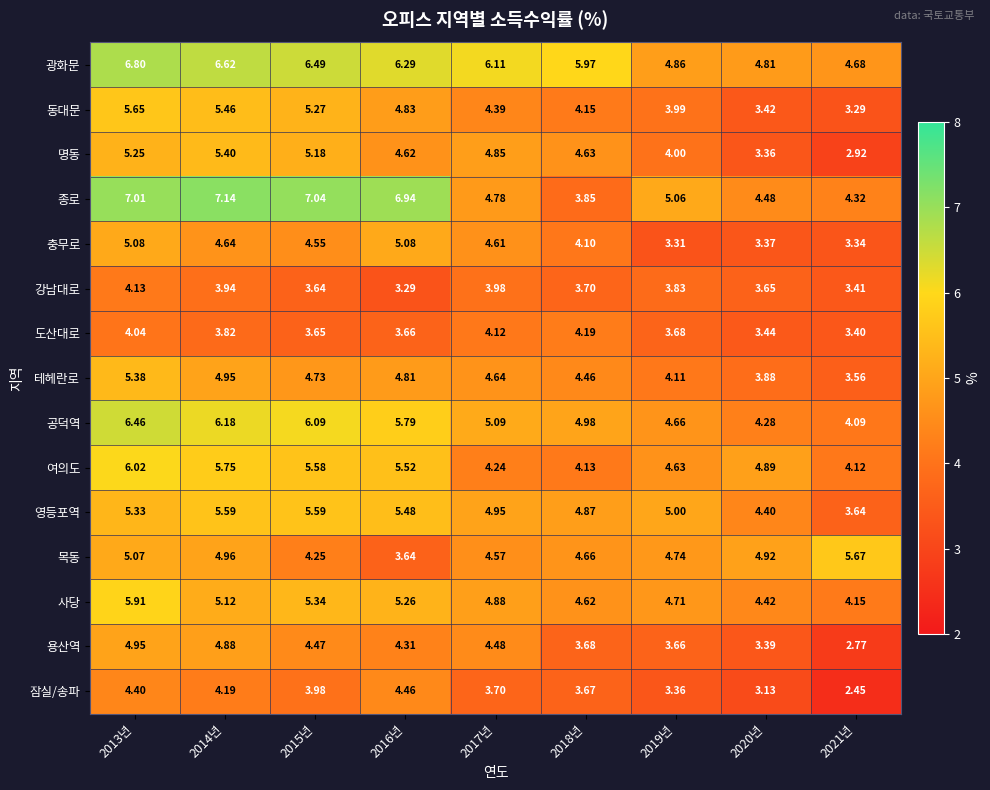

What is the spread (max minus min) of values at 2018년?

2.3